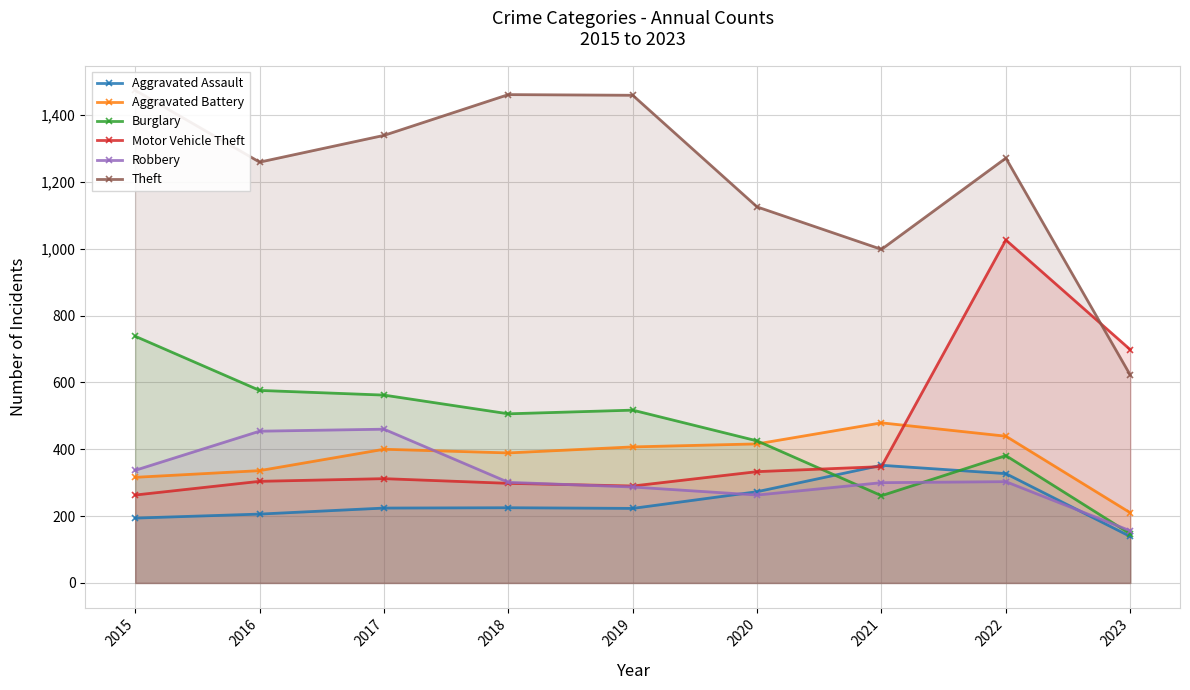

Is it true that Burglary equals 147 at 2023?

True